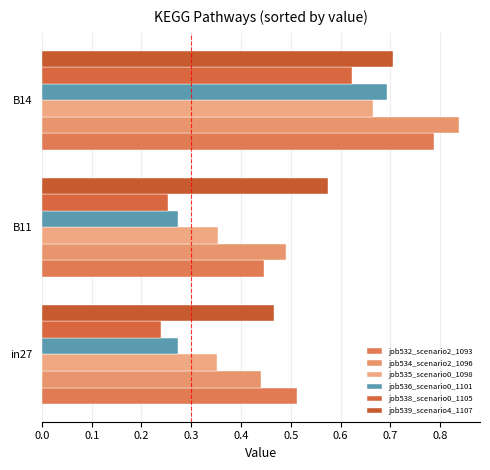

How many series are shown in this chart?

6